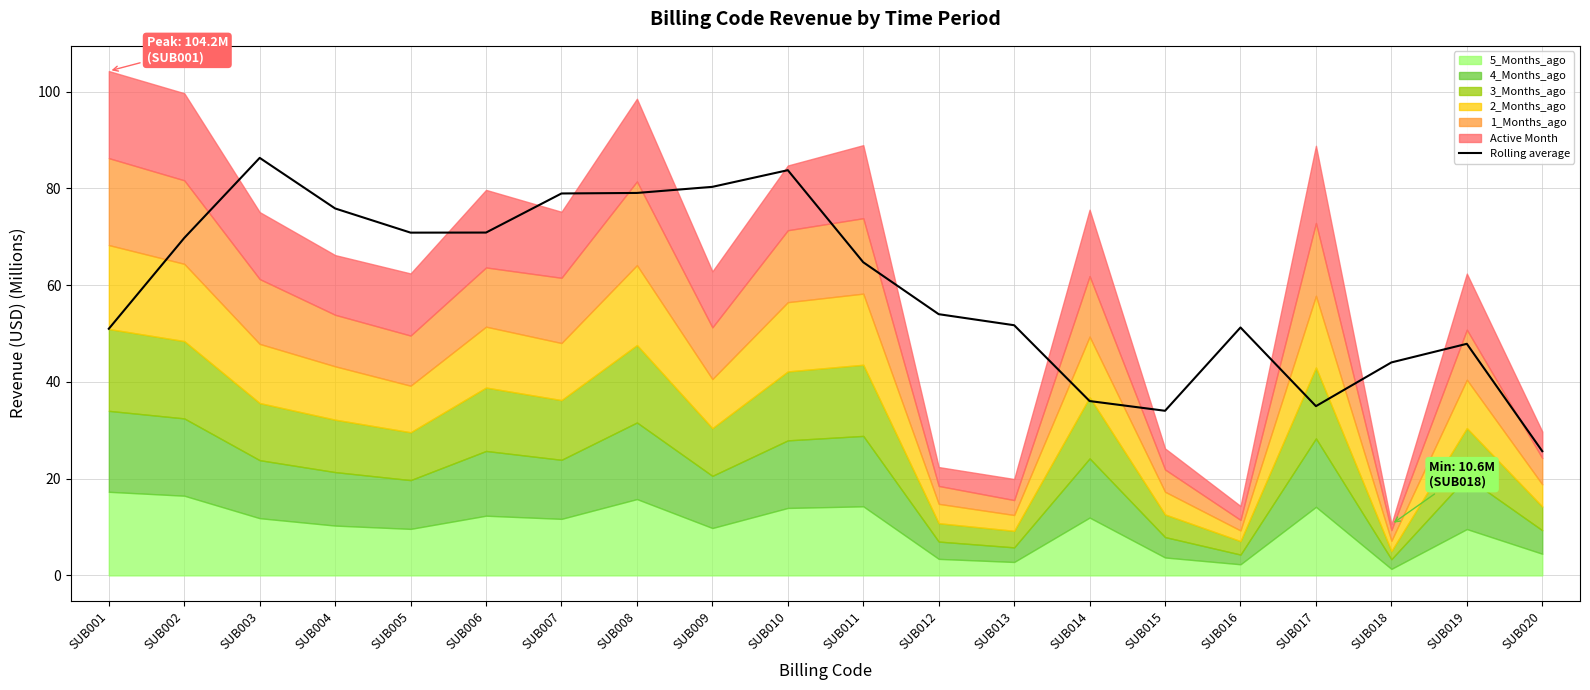

Approximately how many times larger is the value at SUB010 compared to SUB015?

2.5